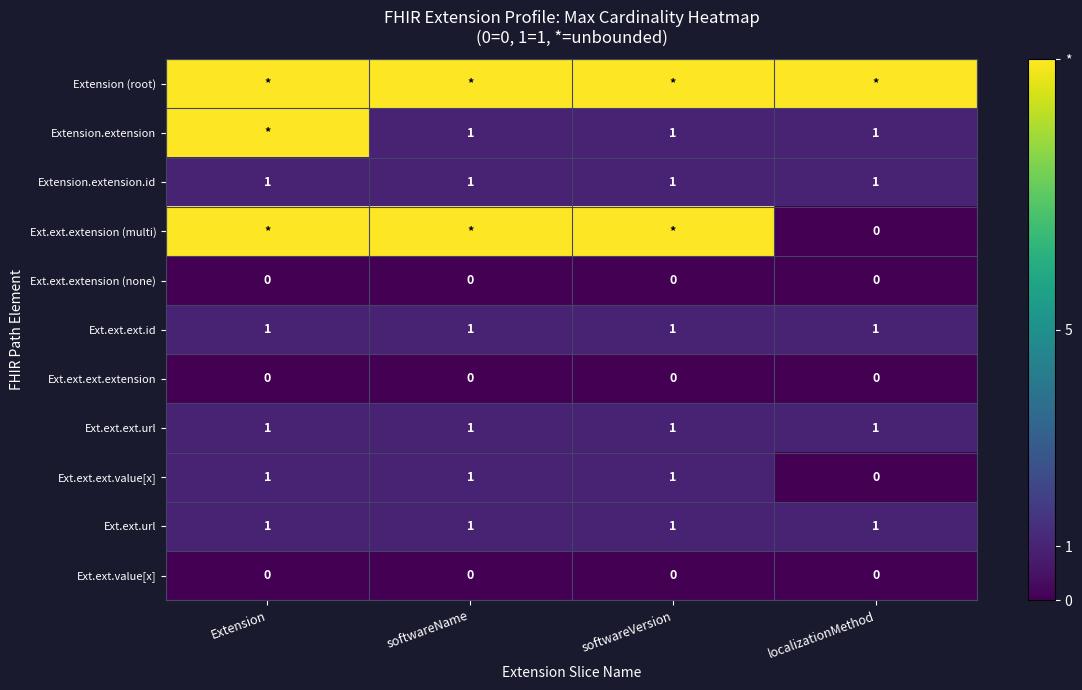

Is the value of Ext.ext.value[x] at Extension greater than the value of Extension.extension at softwareVersion?

No